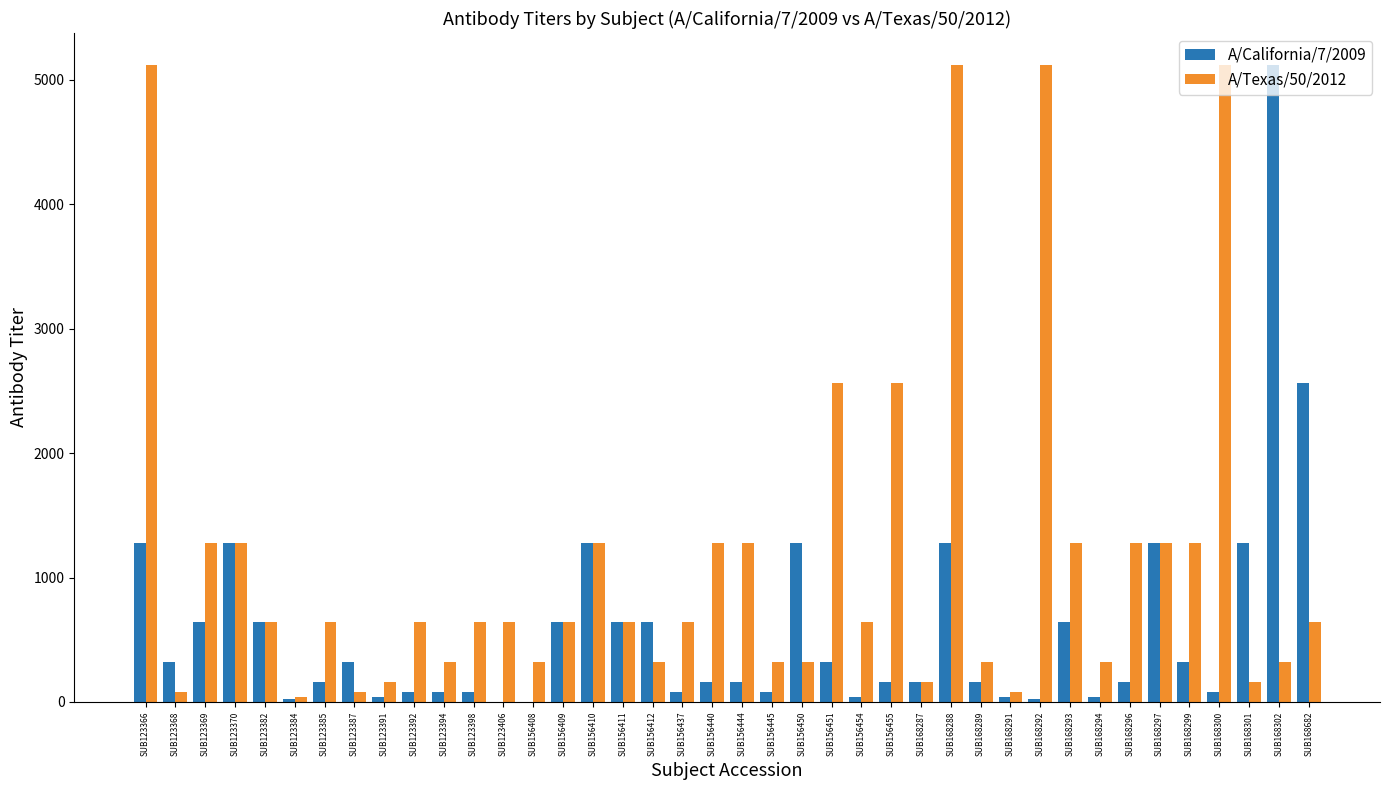

What is the sum of all A/Texas/50/2012 values?

46840